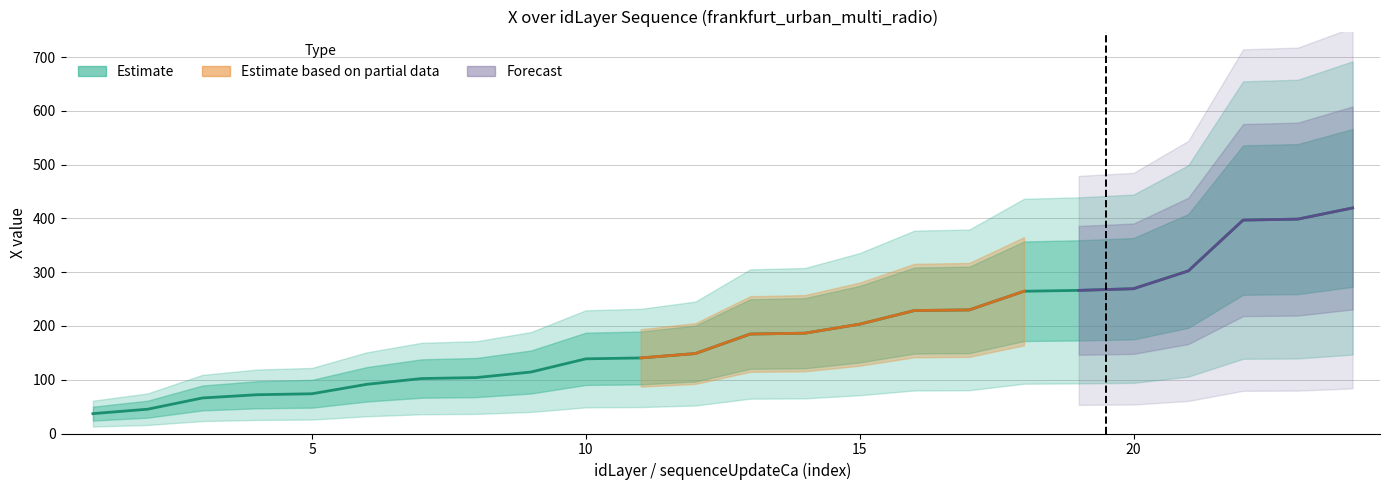

The value at 6 is 148.8. True or false?

False